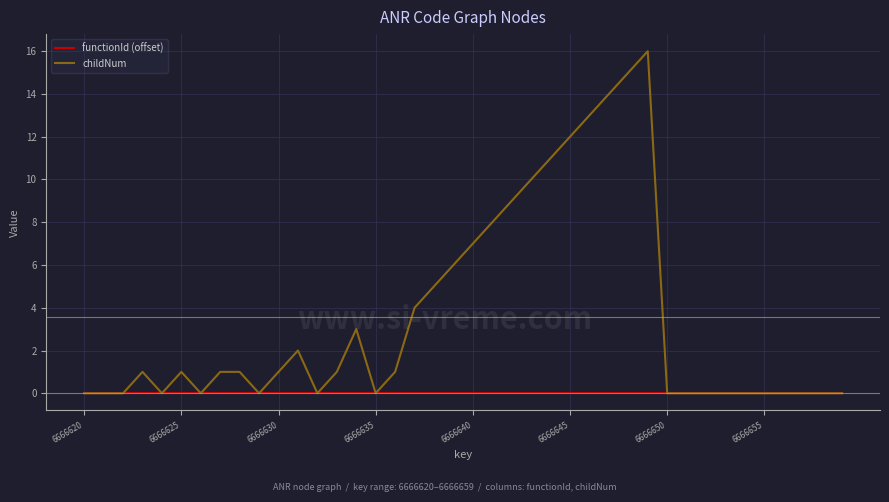

What is the greatest value displayed?

16